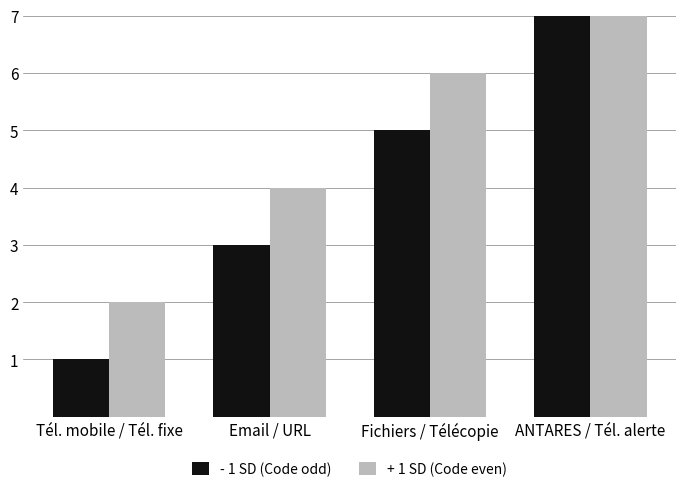

How many values in the + 1 SD (Code even) series exceed 6?

1